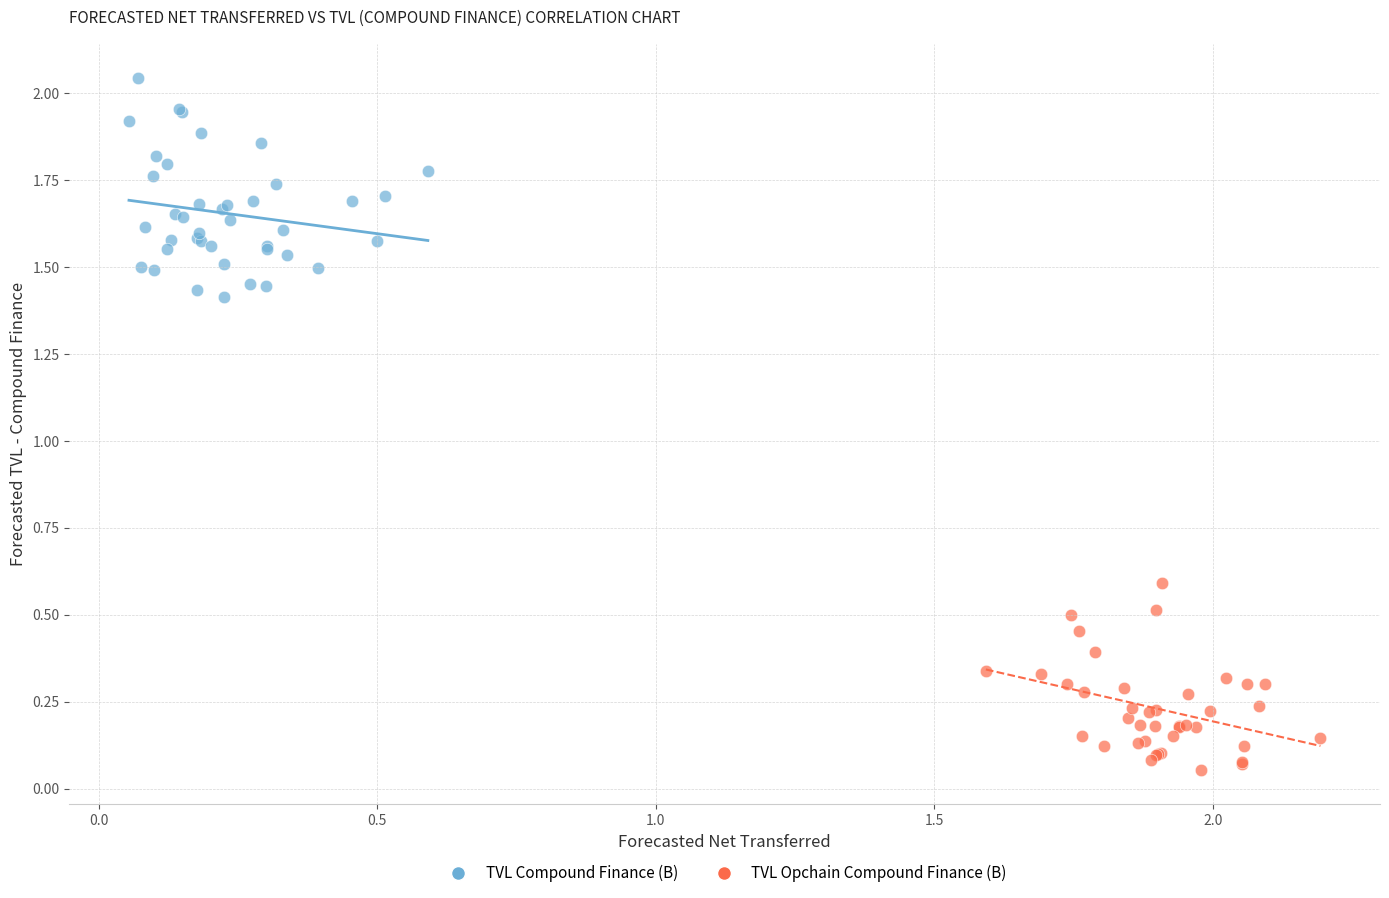

Which series has the largest Y range (max minus min)?

TVL Compound Finance (B)